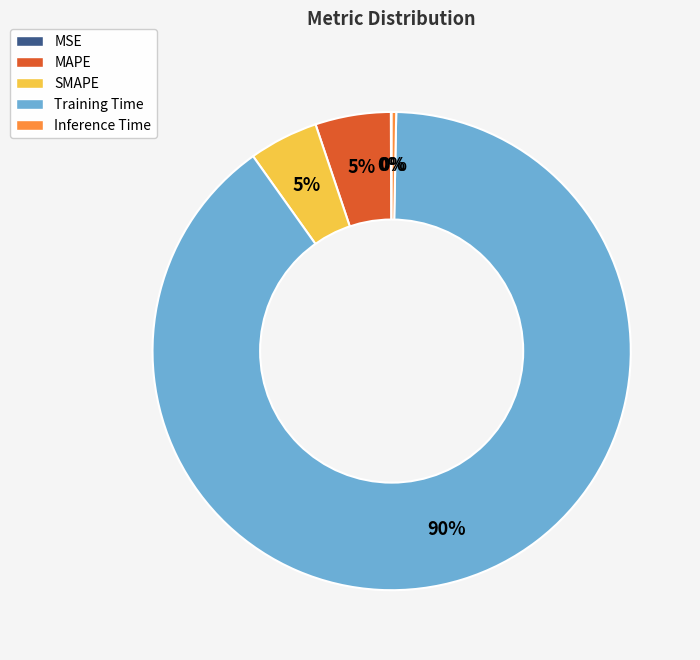

What is the majority slice?

Training Time